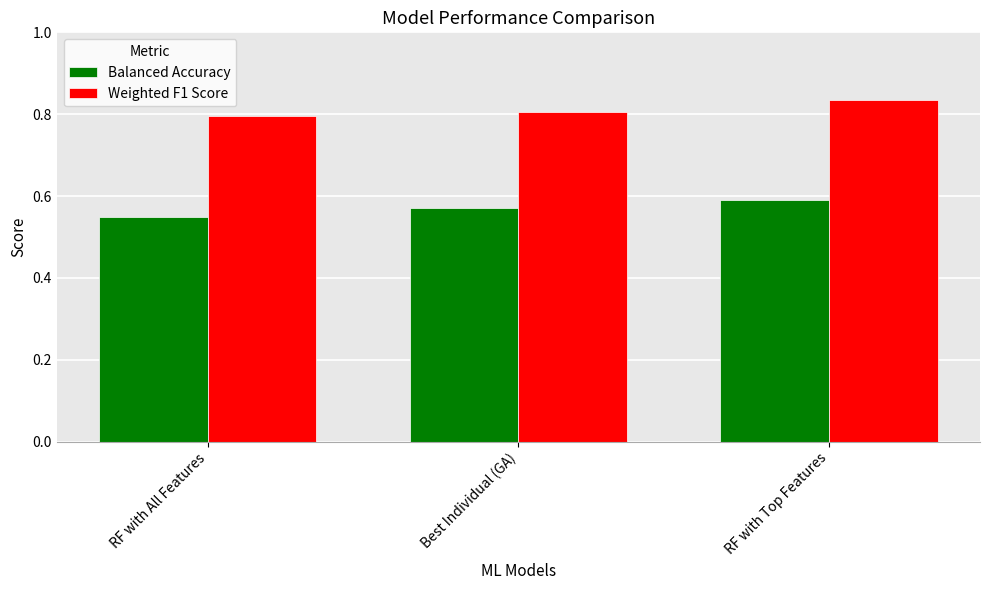

Does the chart contain stacked bars?

No